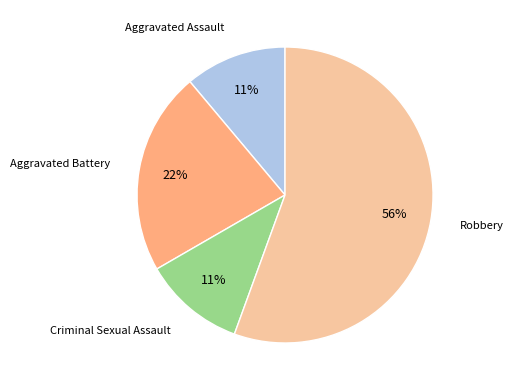

Does any single category account for the majority?

Yes